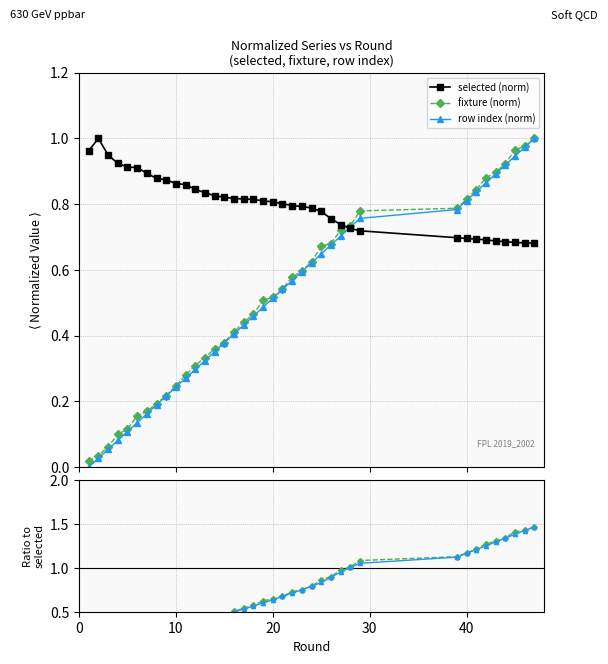

List the series in order of their peak value, lowest first.

selected (norm), fixture (norm), row index (norm), fixture/selected, row/selected